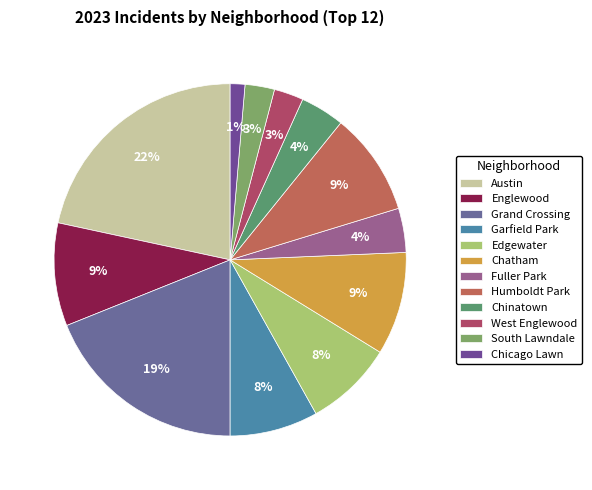

Count the number of slices in the pie.

12